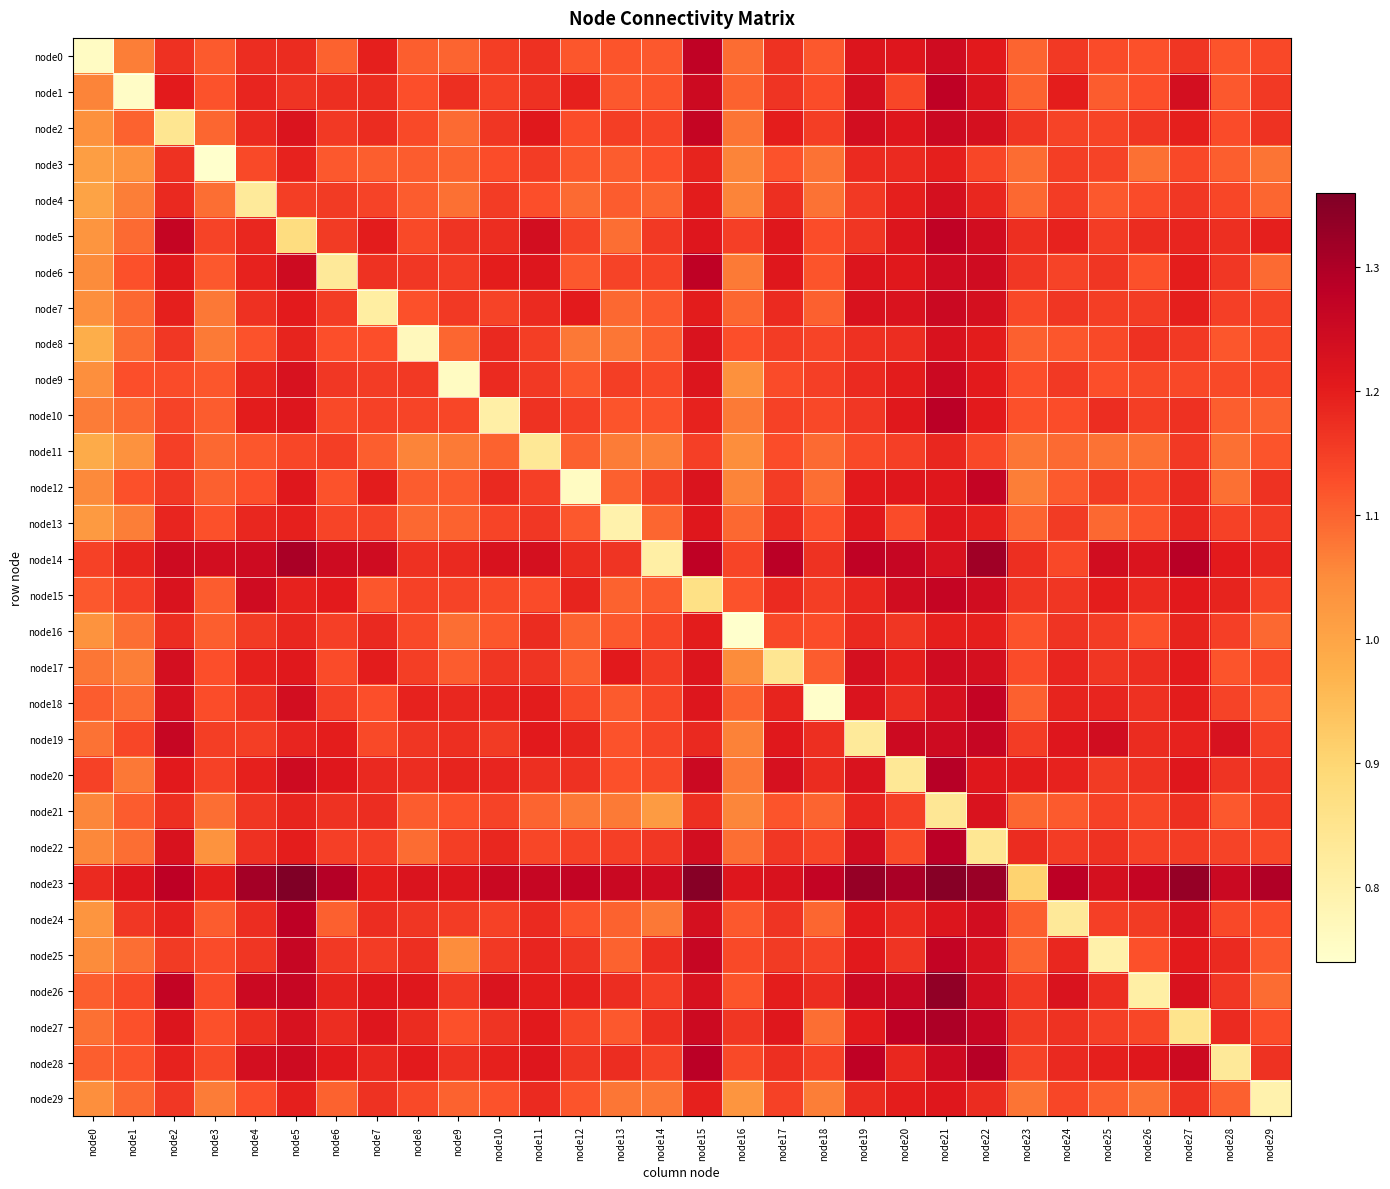

Which series has the largest total across all categories?

node23